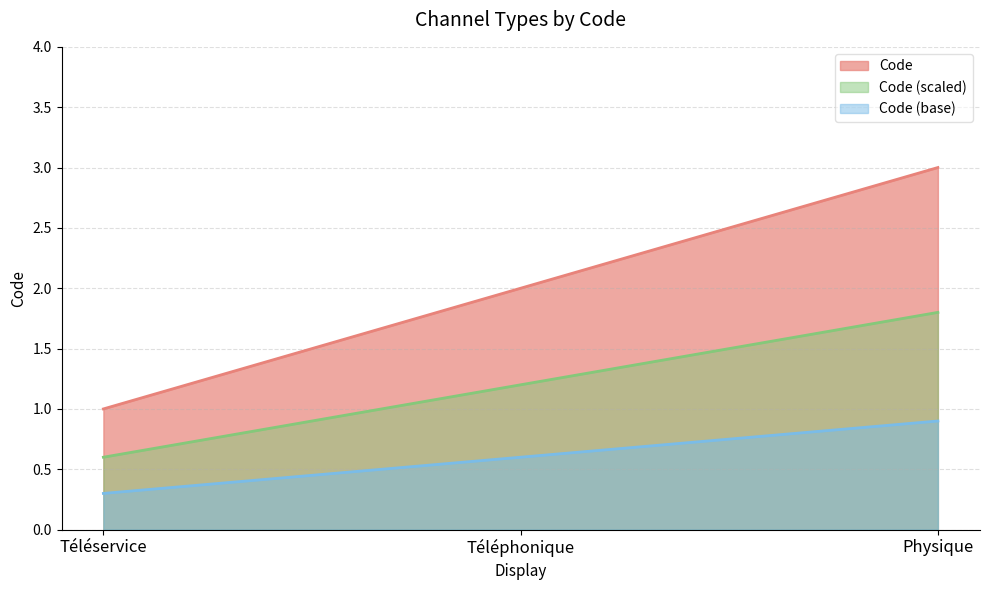

What position from the right is Téléphonique?

2